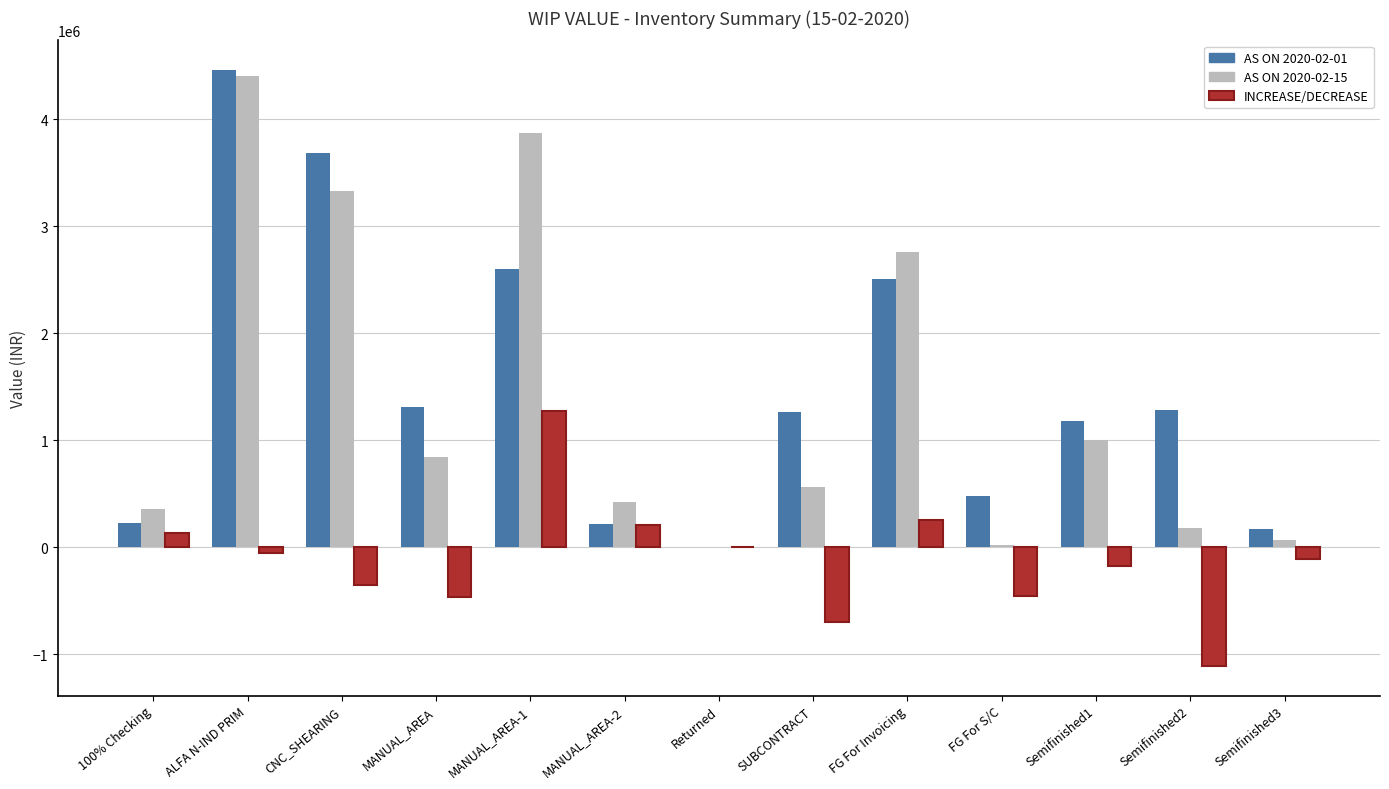

What is the difference between the AS ON 2020-02-01 values at MANUAL_AREA and FG For S/C?

829306.7